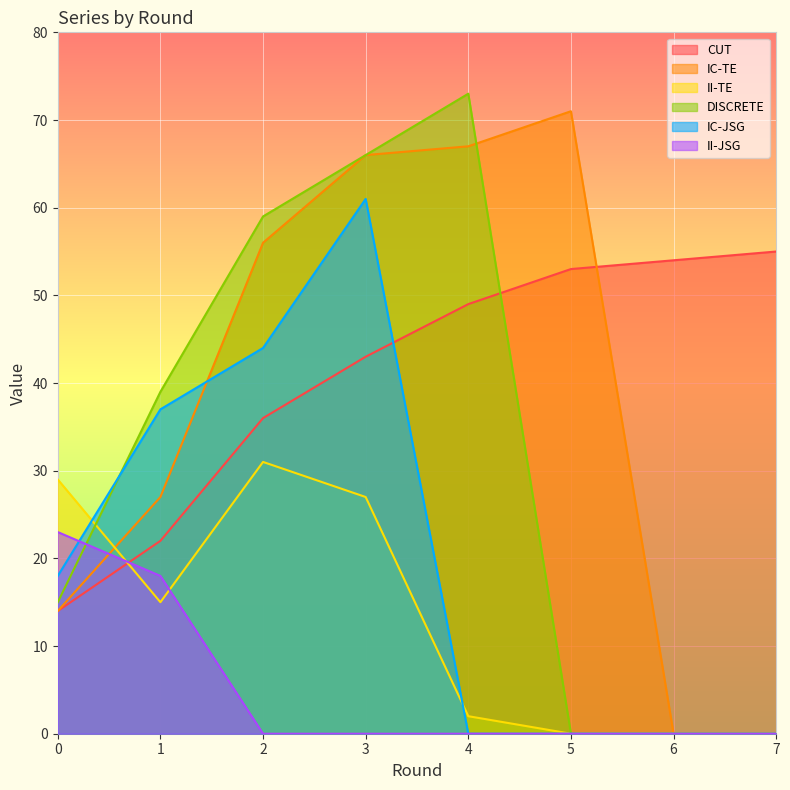

True or false: II-TE and CUT intersect in this chart.

True